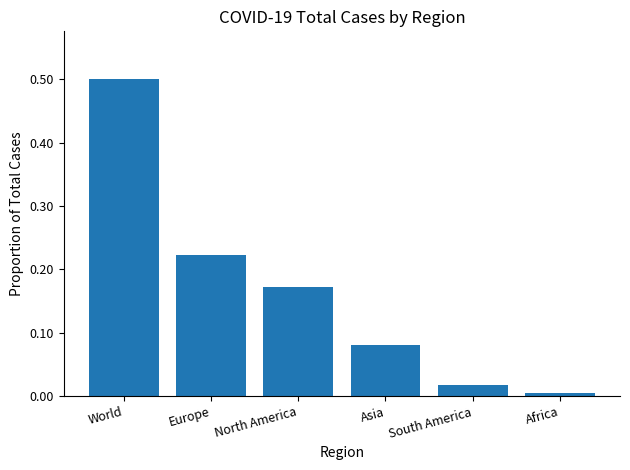

What is the sum of all values?

1.0